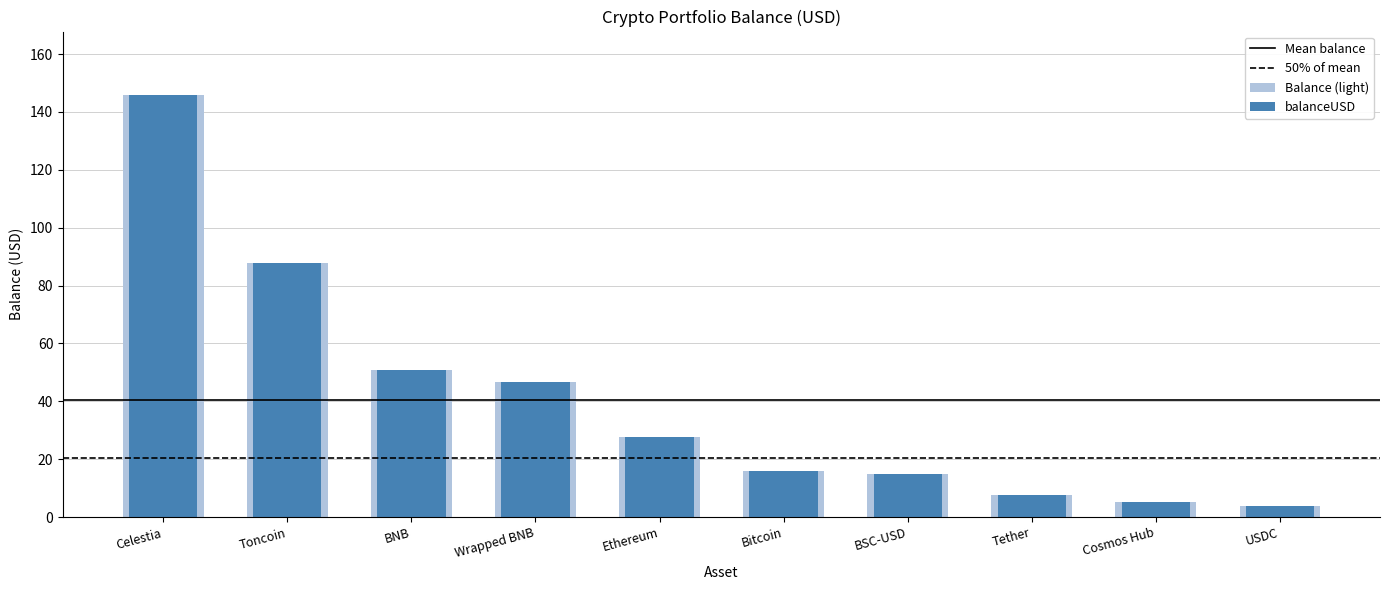

What is the sum of the values at Ethereum and Bitcoin?

43.5